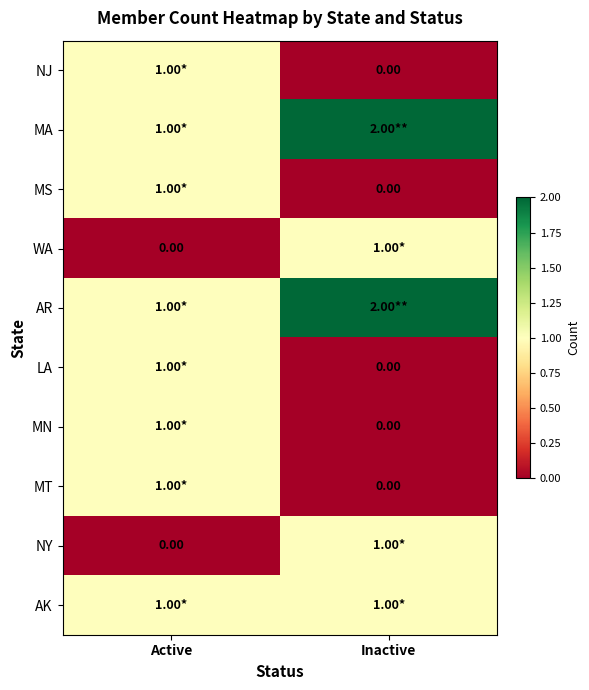

At which label does WA reach its peak?

Inactive